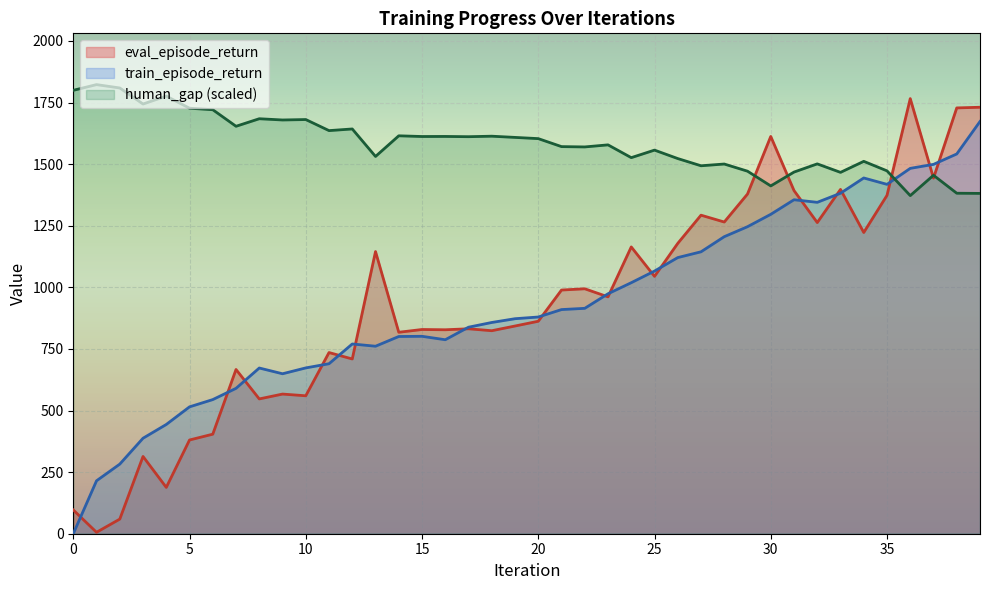

At which category does human_gap reach its first local valley?

3